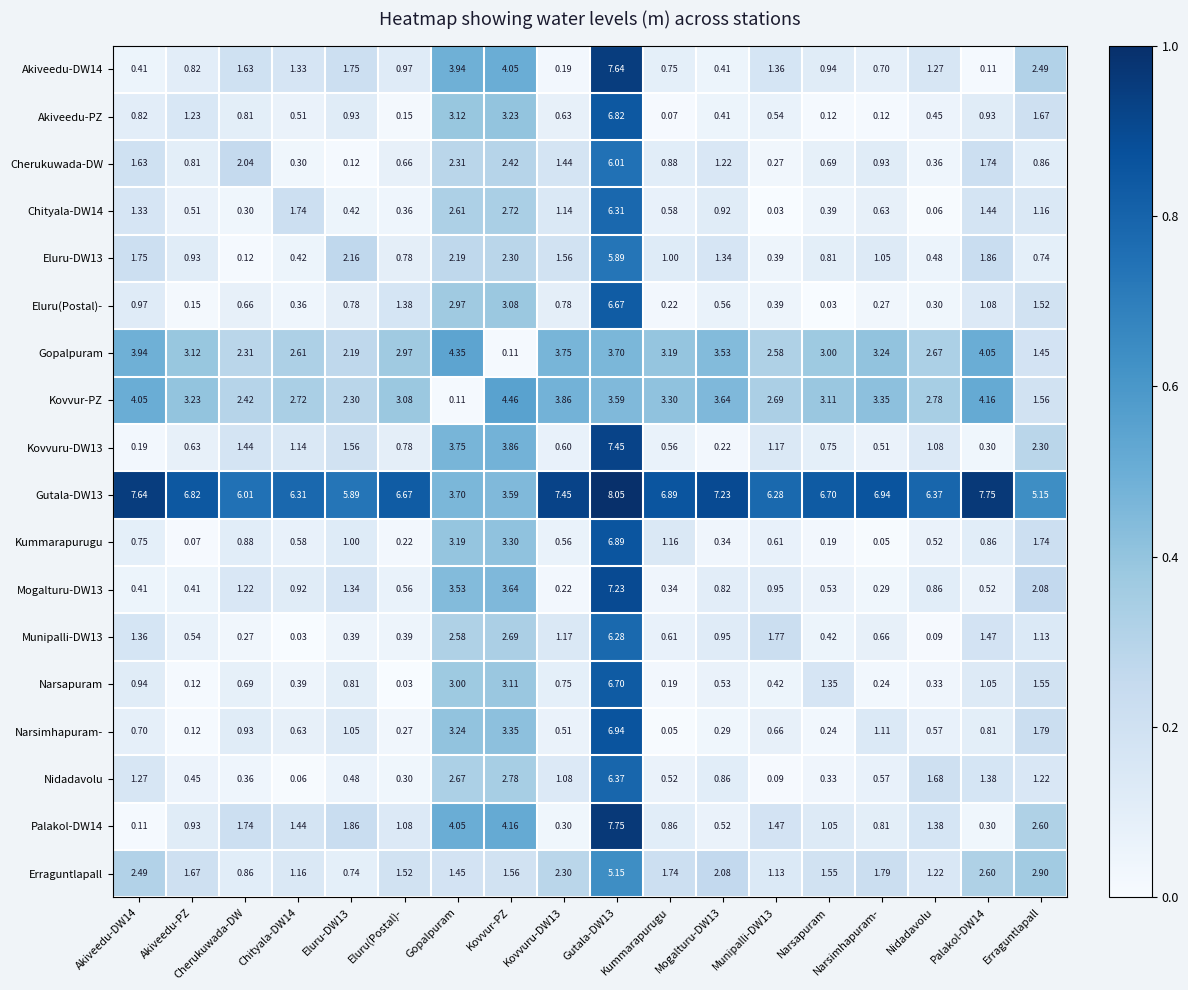

What is the total value across all series at Akiveedu-DW14?

30.8